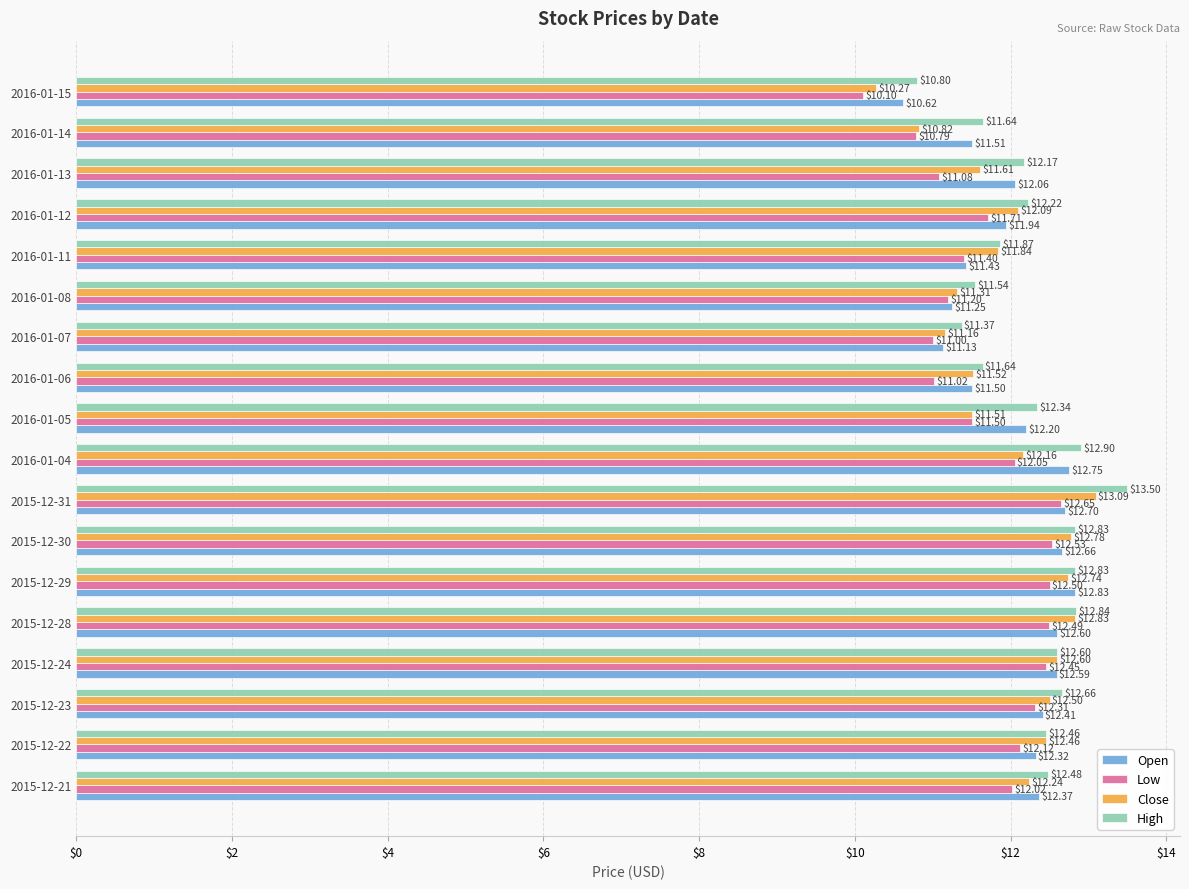

List the series in order of their peak value, lowest first.

Low, Open, Close, High